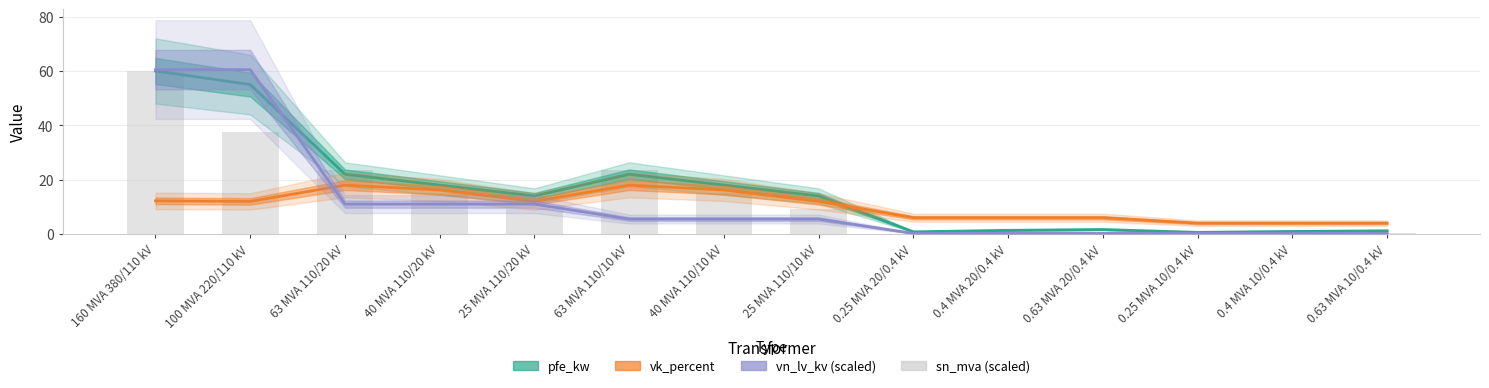

What is the sum of the pfe_kw values at 0.4 MVA 20/0.4 kV and 0.63 MVA 20/0.4 kV?

3.0